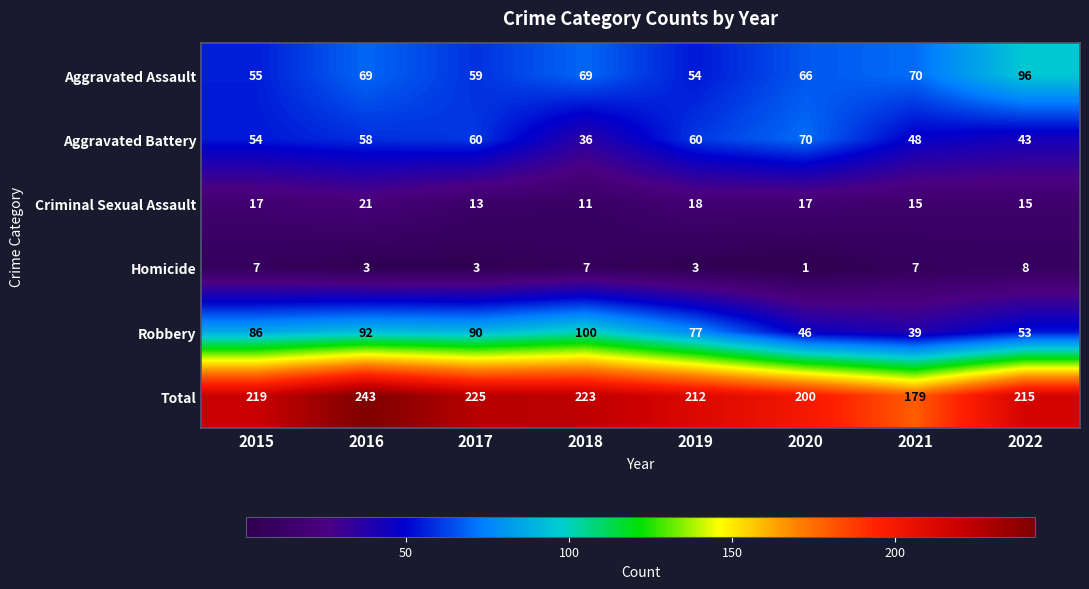

What is the total value across all series at 2017?

450